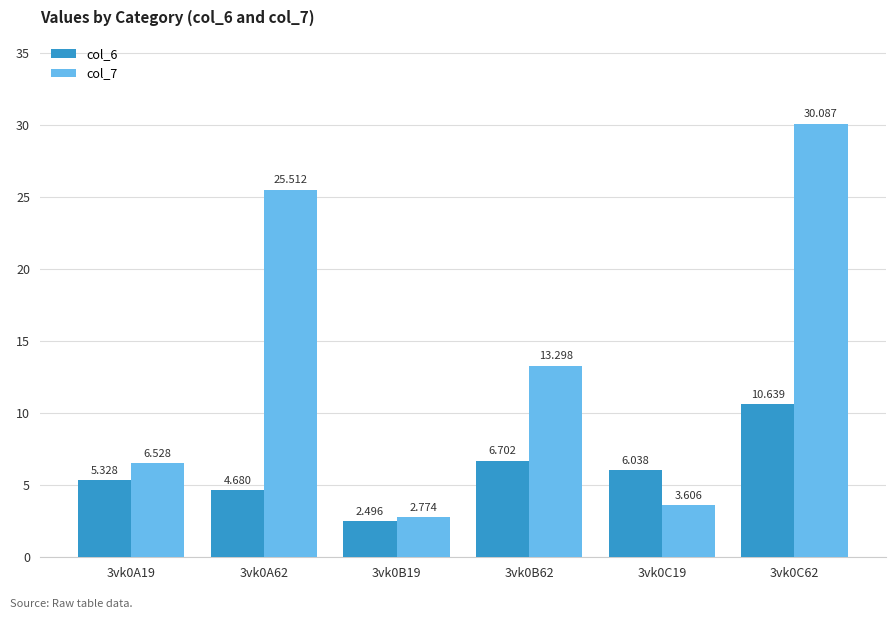

Is the value of col_7 at 3vk0C62 greater than the value of col_6 at 3vk0C19?

Yes